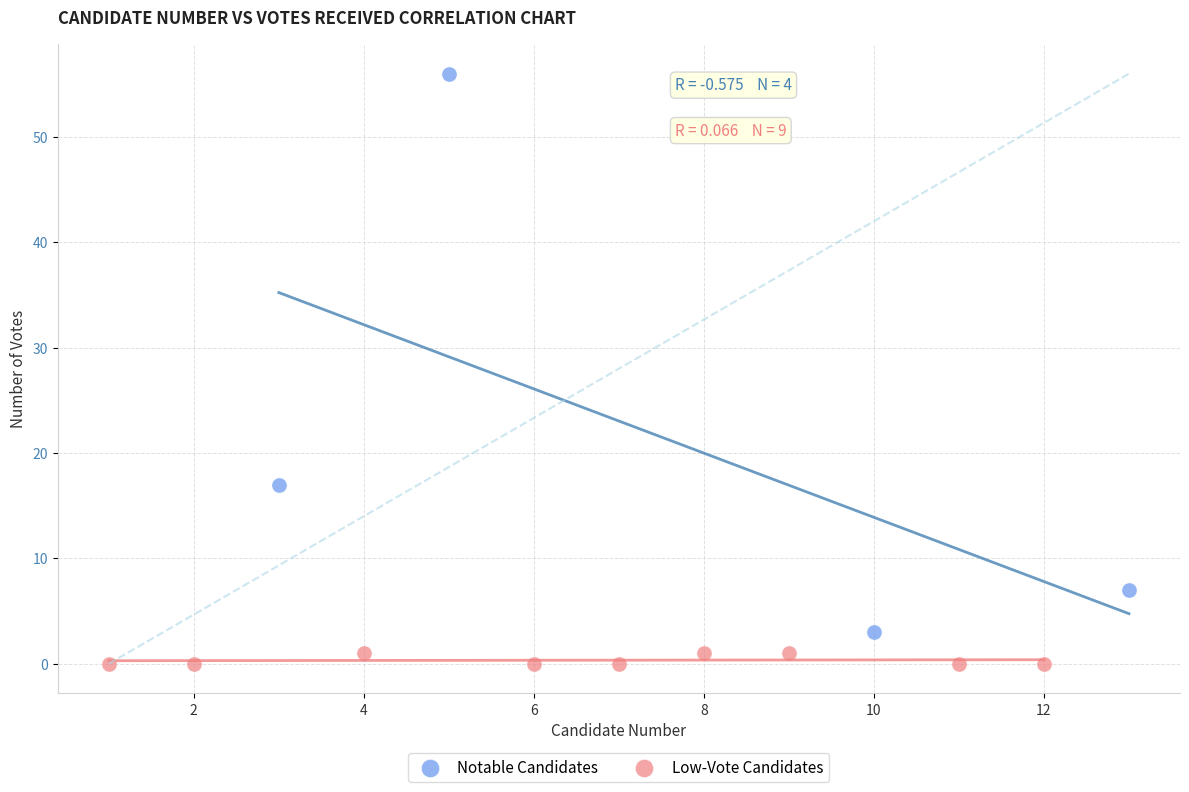

Which series has the widest spread of Y values?

Notable Candidates